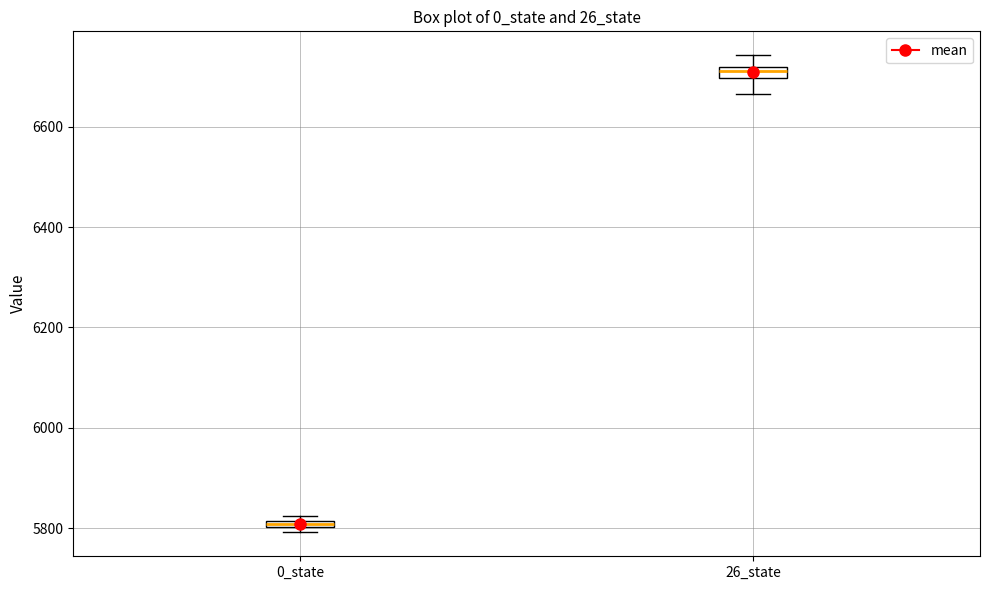

Where is the lower edge of the box for 0_state on the y-axis? The values are not printed on the chart, so give them approximately, as read against the axis.

5800